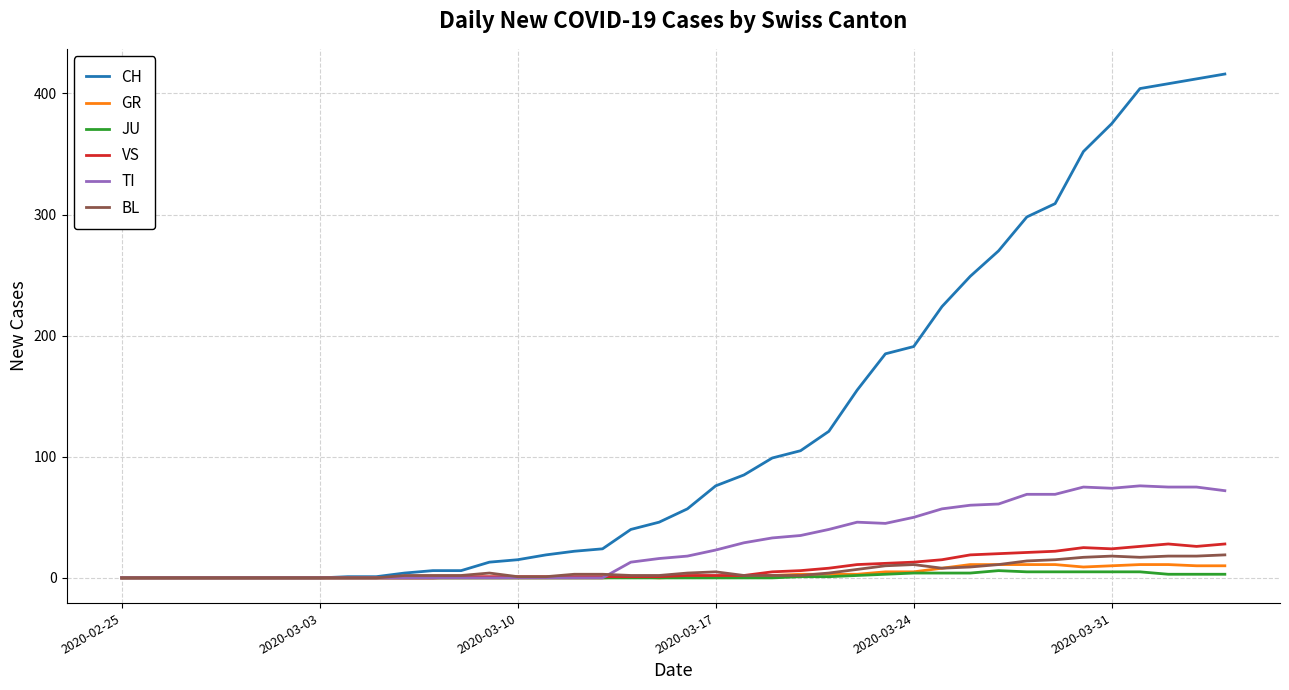

Which series has the largest range (max minus min)?

CH